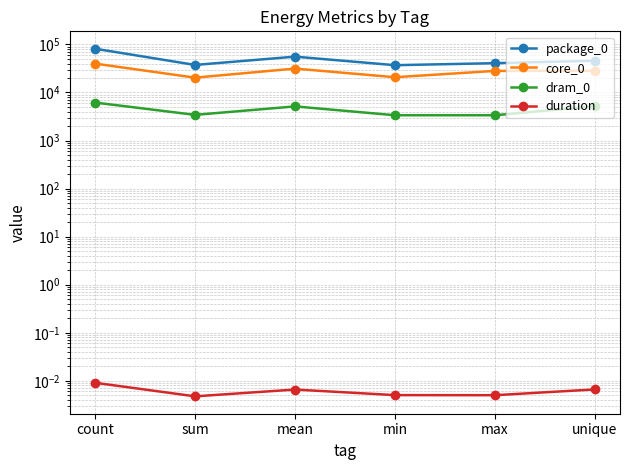

At which category does duration reach its first local peak?

mean